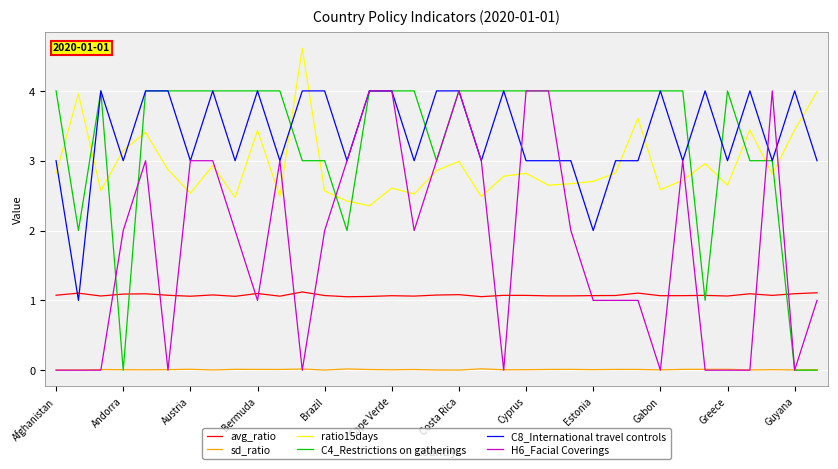

True or false: ratio15days and avg_ratio cross at least once.

False